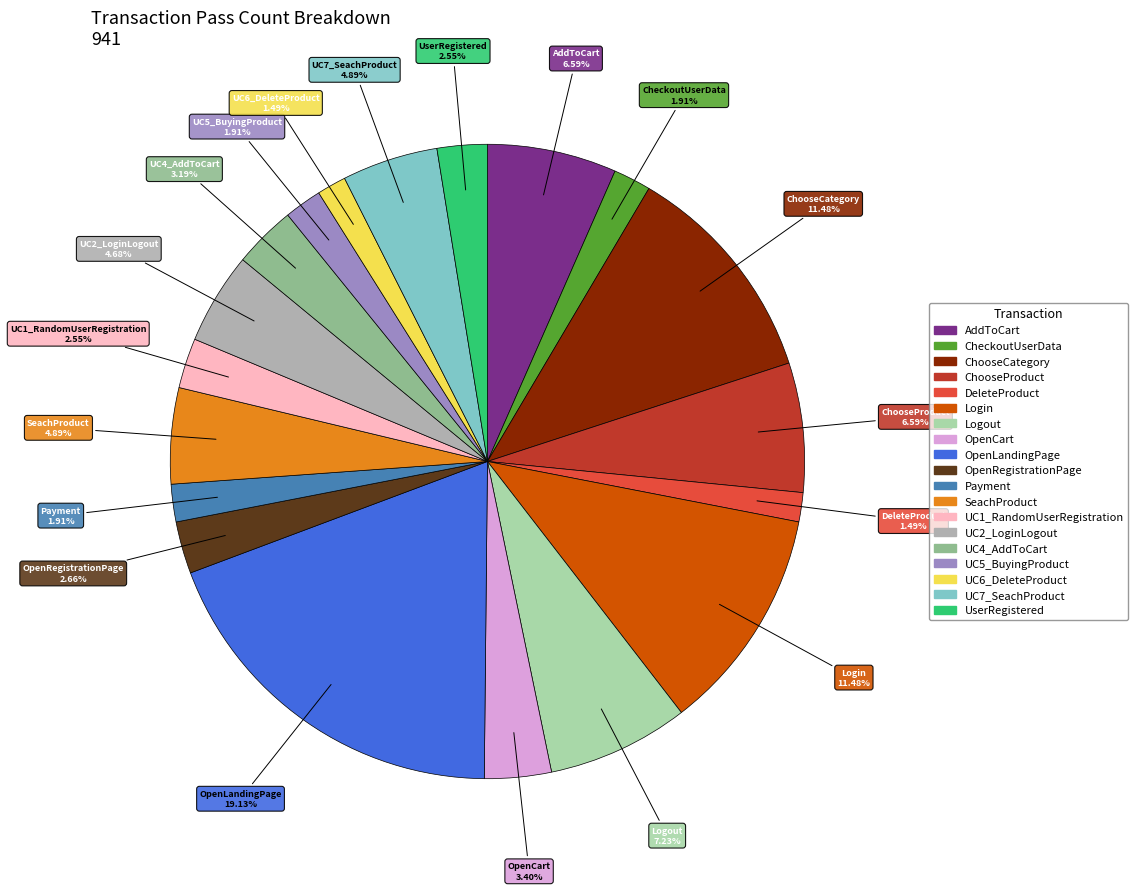

Is DeleteProduct the majority of the pie?

No